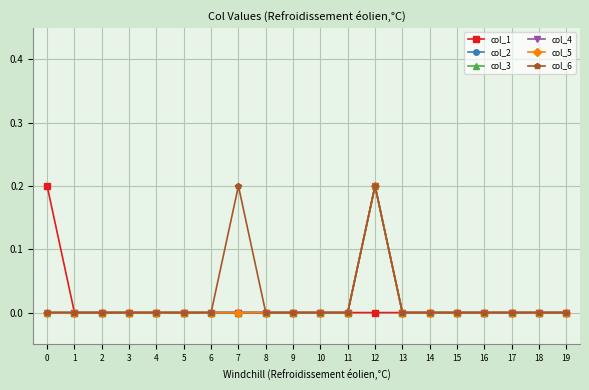

Is this an area chart (filled region under the line)?

No